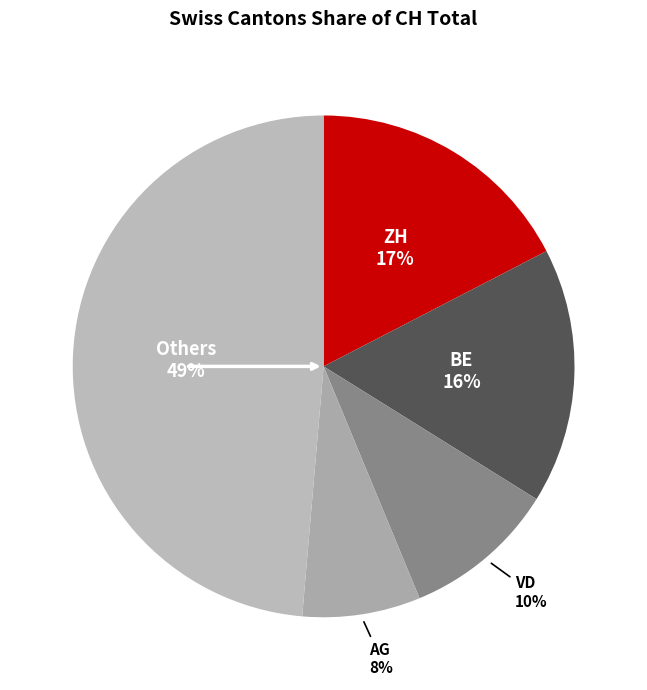

Which has a higher value, VD or ZH?

ZH